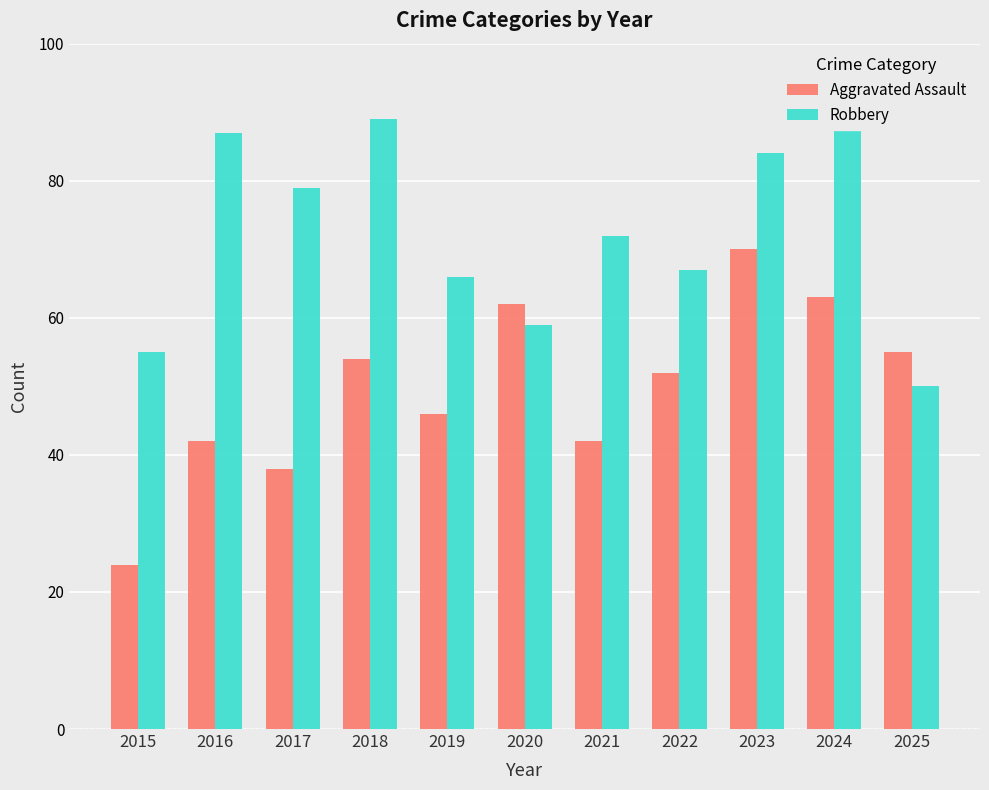

The value of Robbery at 2018 is 154. True or false?

False